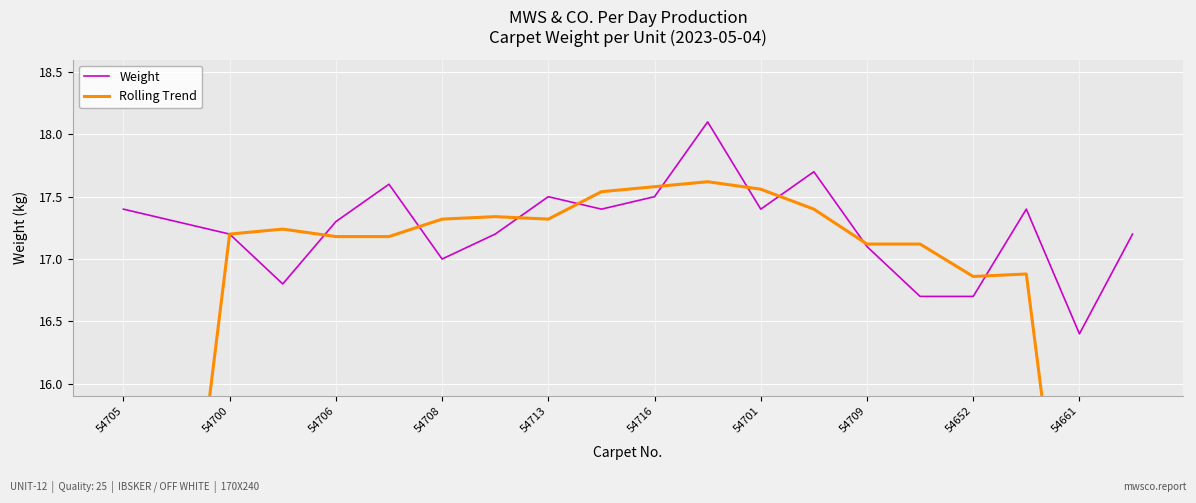

At which label does Weight reach its minimum?

54661